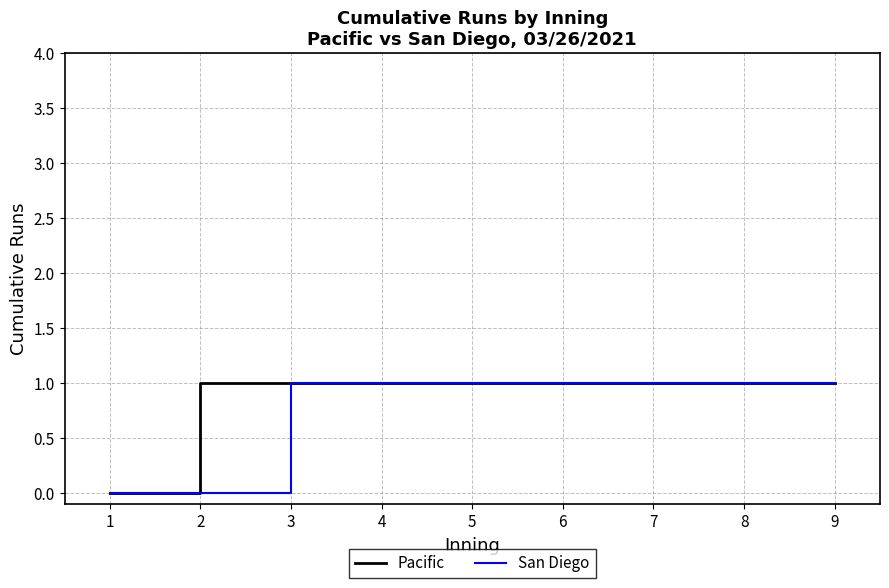

What is the maximum value shown in the chart?

1